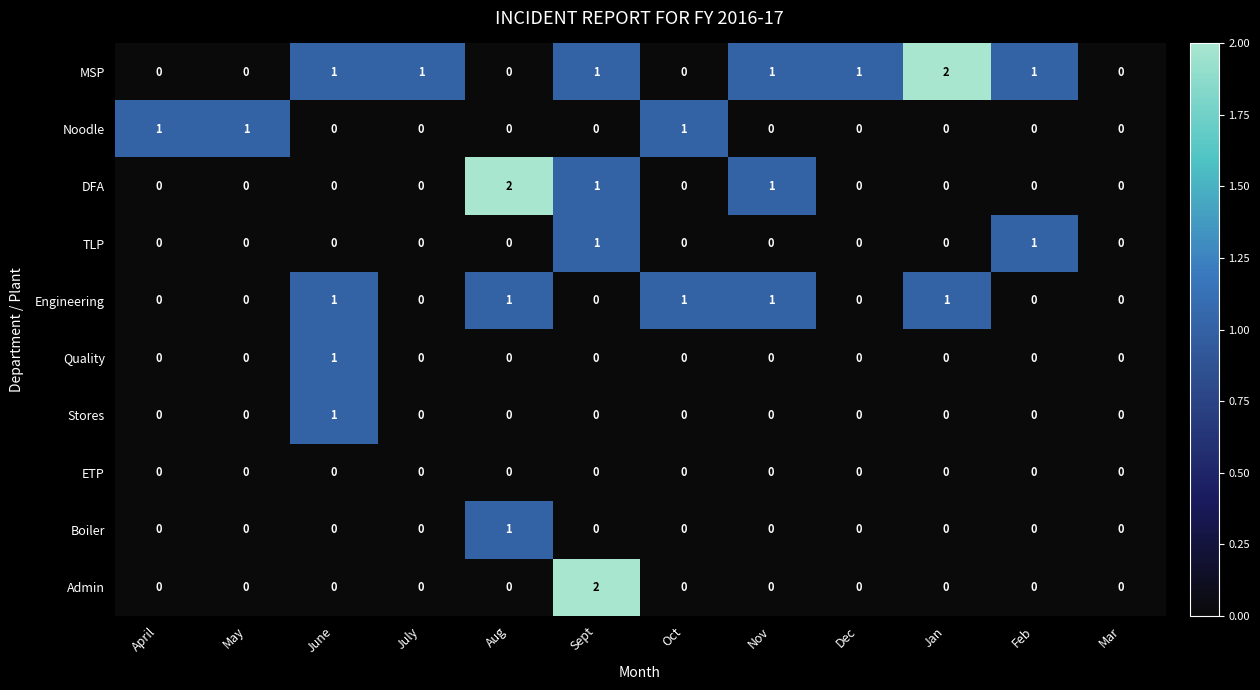

What is the total value across all series at May?

1